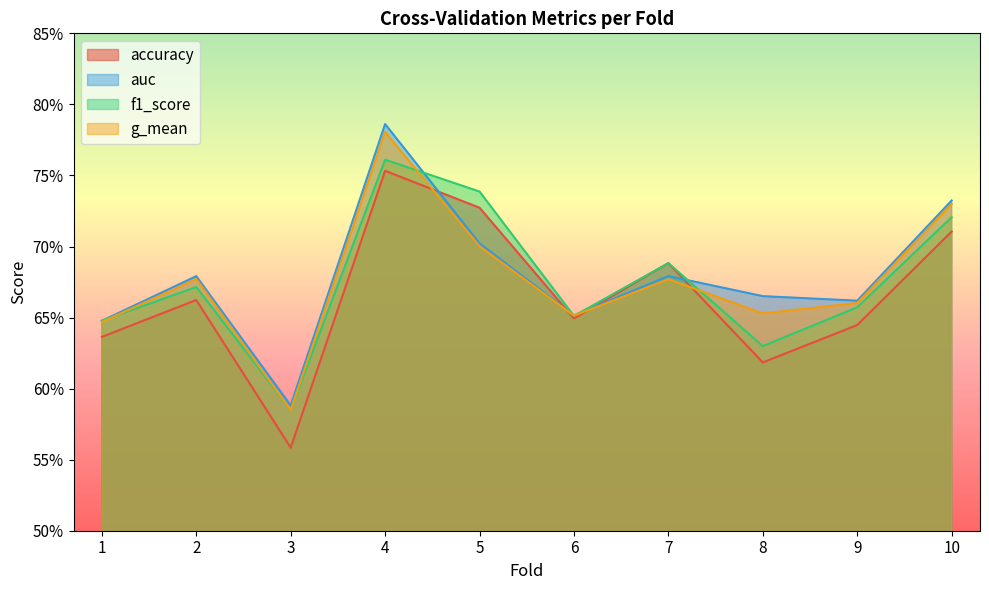

What are all the series names shown in the legend?

accuracy, auc, f1_score, g_mean